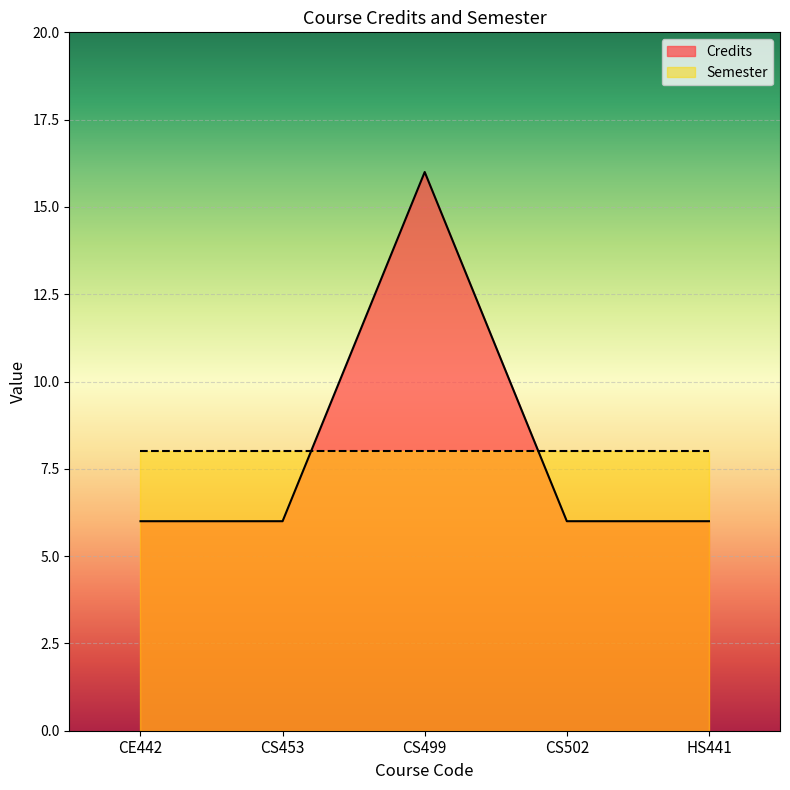

Rank the categories by value from lowest to highest.

CE442, CS453, CS502, HS441, CS499